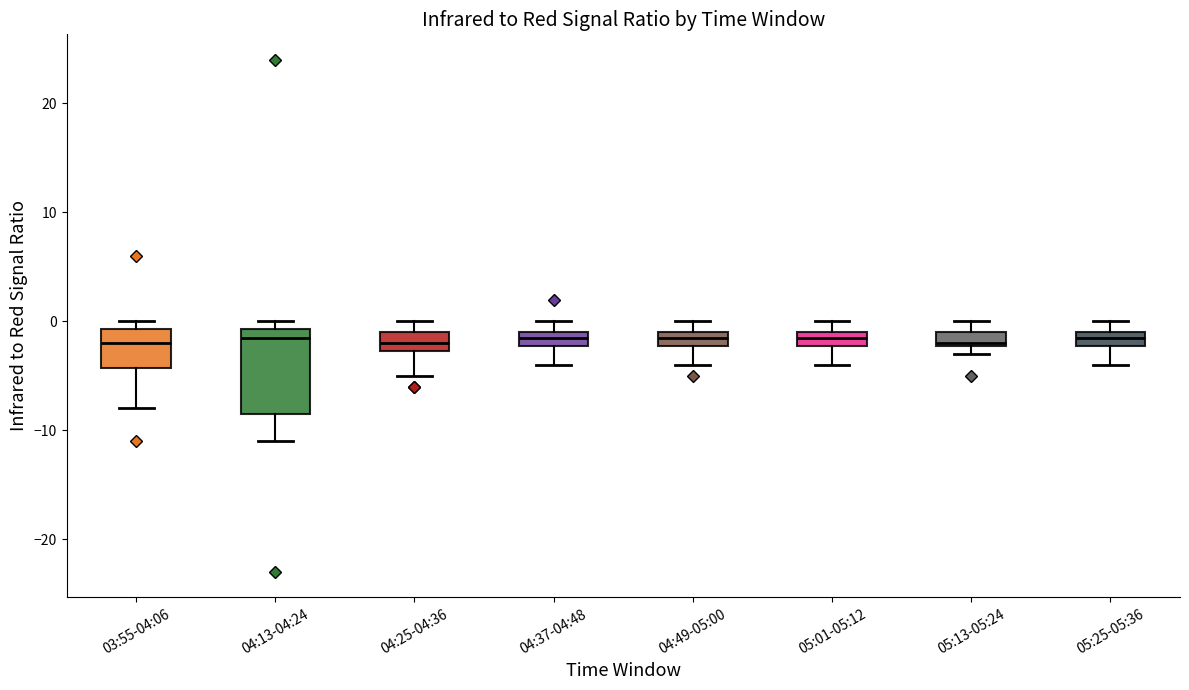

Which box is the tallest, from its lower edge to its upper edge?

04:13-04:24